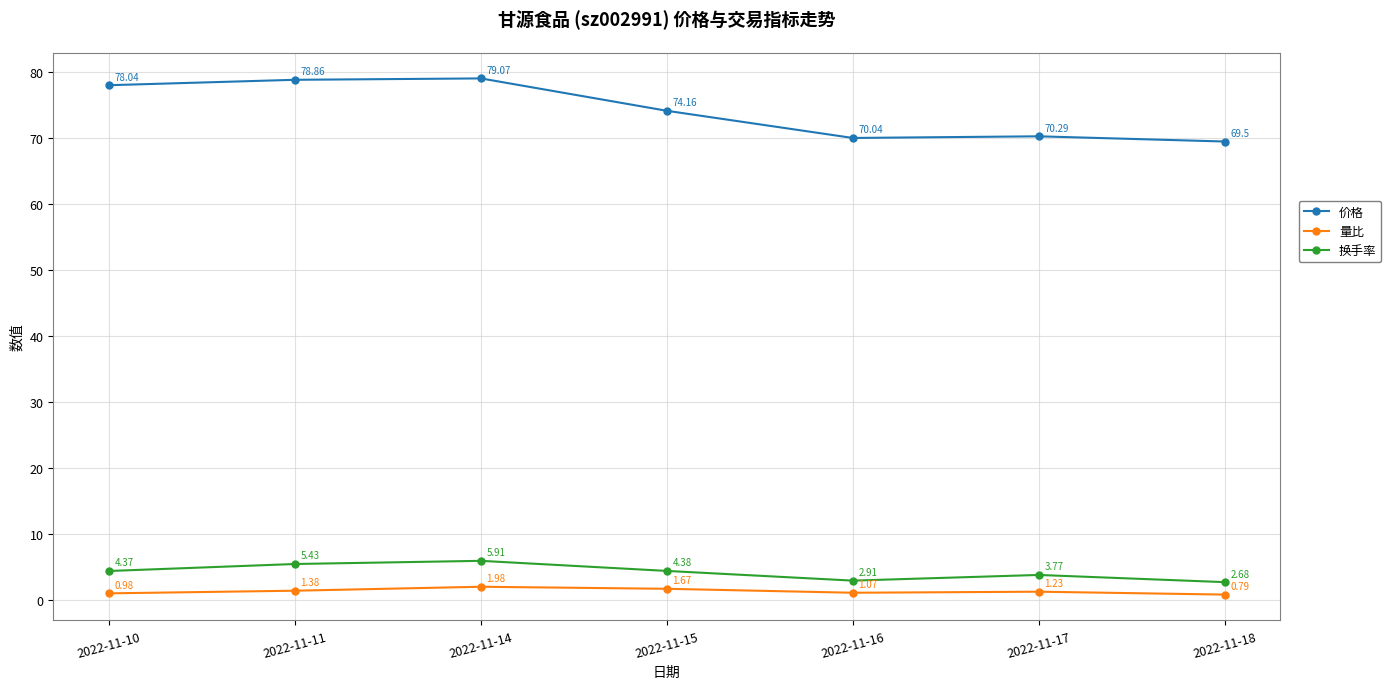

Does the chart display data point markers on the line(s)?

Yes